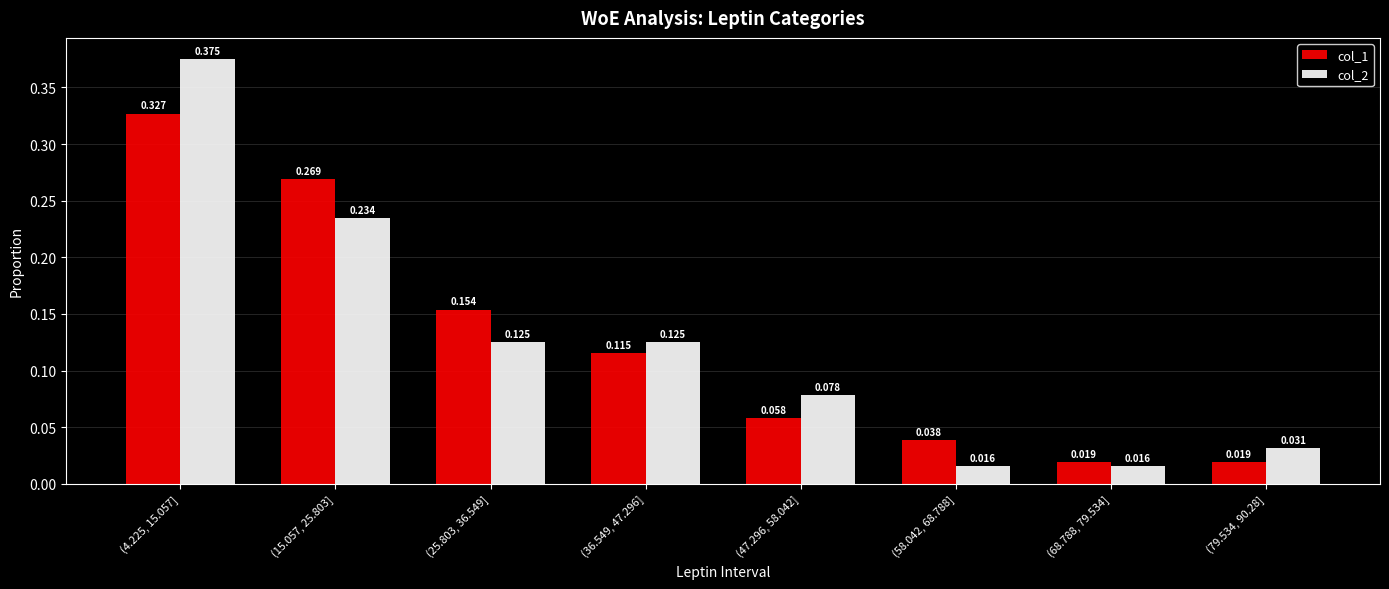

Is the value of col_1 at (4.225, 15.057] greater than the value of col_2 at (25.803, 36.549]?

Yes